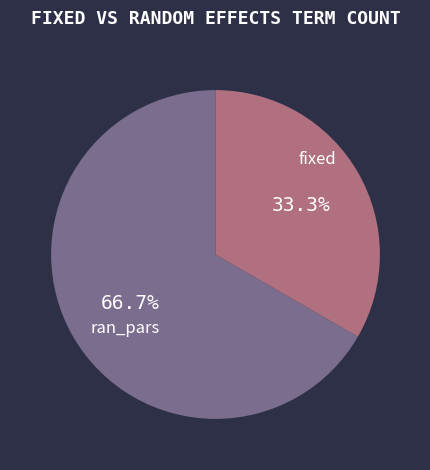

How many slices are in this pie chart?

2